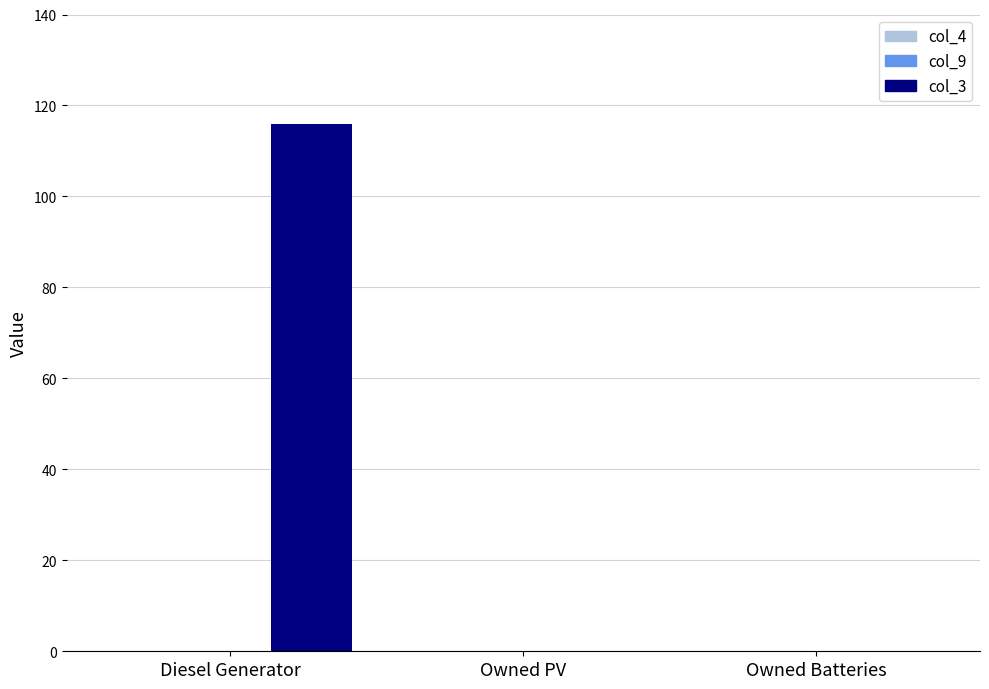

How many series are shown in this chart?

1